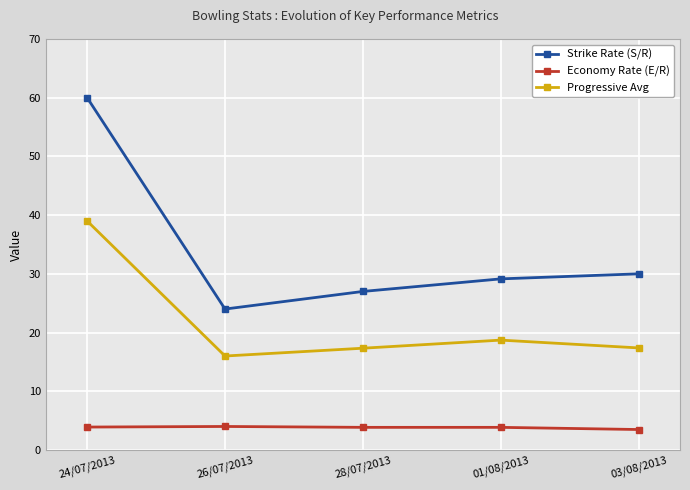

How many interior local valleys does the Strike Rate (S/R) series have?

1